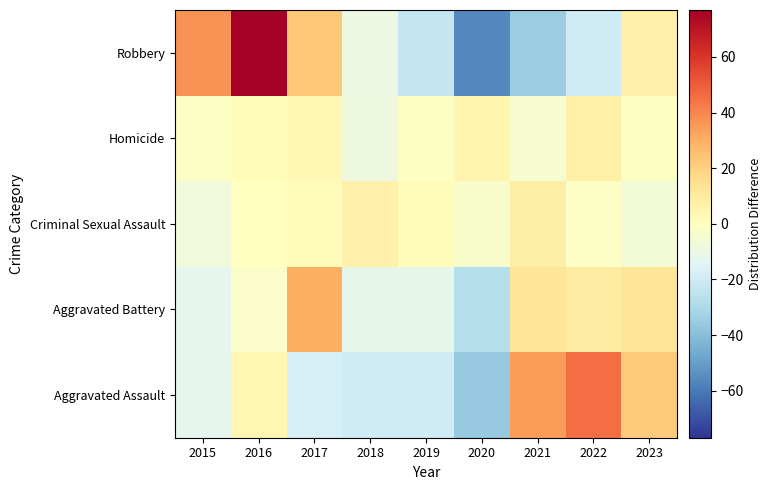

Reading left to right, list all the values displayed in this chart.

Aggravated Assault: 2015=-12.2	2016=4.8	2017=-18.2	2018=-20.2	2019=-20.2	2020=-36.2	2021=34.8	2022=45.8	2023=21.8
Aggravated Battery: 2015=-12.4	2016=-2.4	2017=30.6	2018=-11.4	2019=-11.4	2020=-27.4	2021=12.6	2022=9.6	2023=12.6
Criminal Sexual Assault: 2015=-7.3	2016=-0.3	2017=1.7	2018=6.7	2019=1.7	2020=-3.3	2021=8.7	2022=-1.3	2023=-6.3
Homicide: 2015=-1.8	2016=1.2	2017=3.2	2018=-8.8	2019=-0.8	2020=5.2	2021=-4.8	2022=7.2	2023=-0.8
Robbery: 2015=36.9	2016=76.9	2017=22.9	2018=-9.1	2019=-23.1	2020=-56.1	2021=-35.1	2022=-20.1	2023=6.9